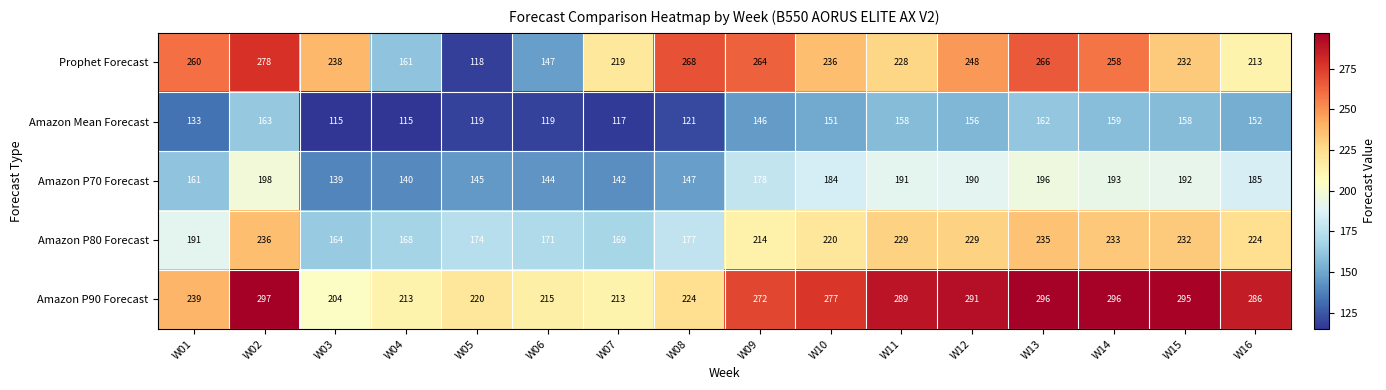

At which category does the chart reach its peak across all series?

W02